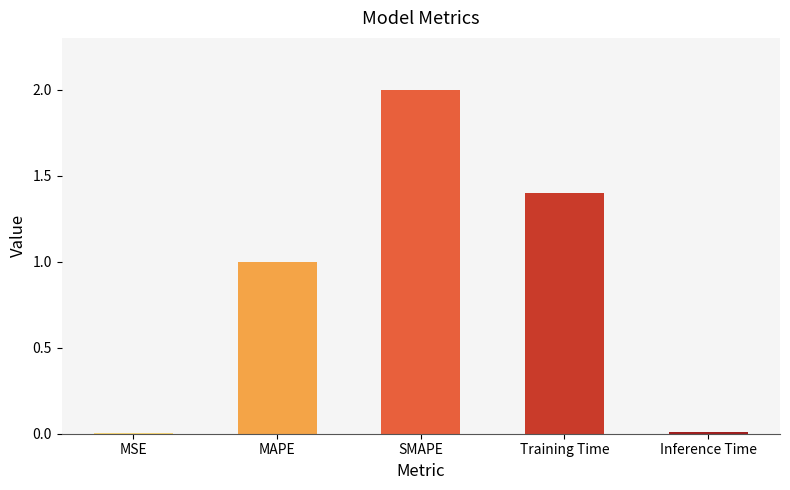

What is the difference between the maximum and minimum values?

2.0